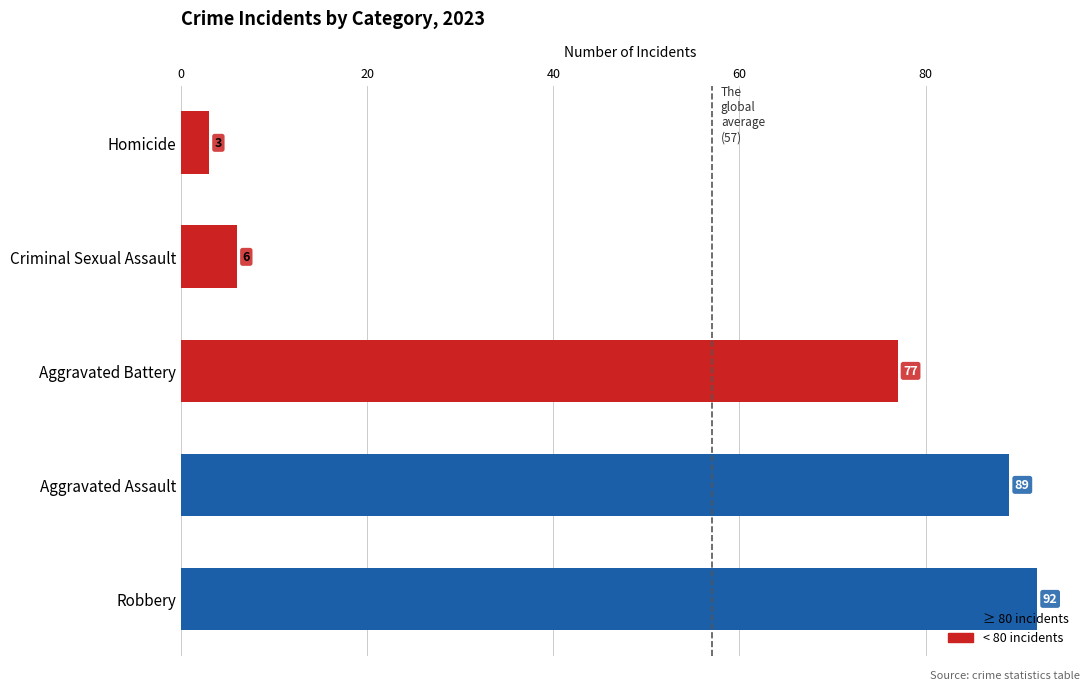

Reading bottom to top, extract all data points from this chart.

Robbery=92	Aggravated Assault=89	Aggravated Battery=77	Criminal Sexual Assault=6	Homicide=3